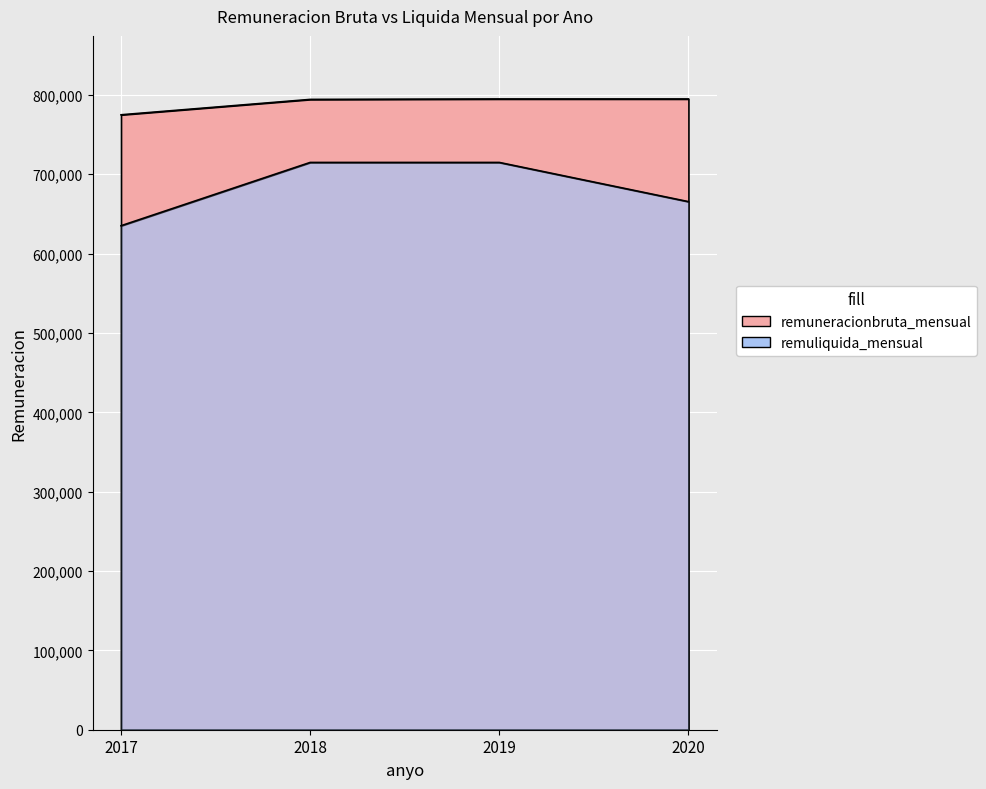

Which series has the largest range (max minus min)?

remuliquida_mensual